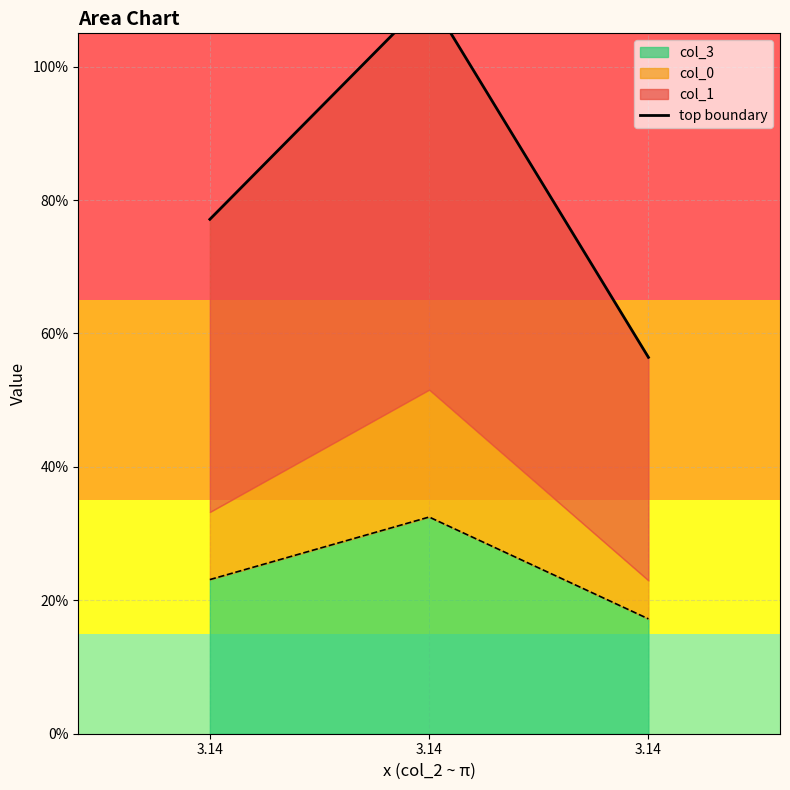

Which label corresponds to the smallest value in the chart?

3.14